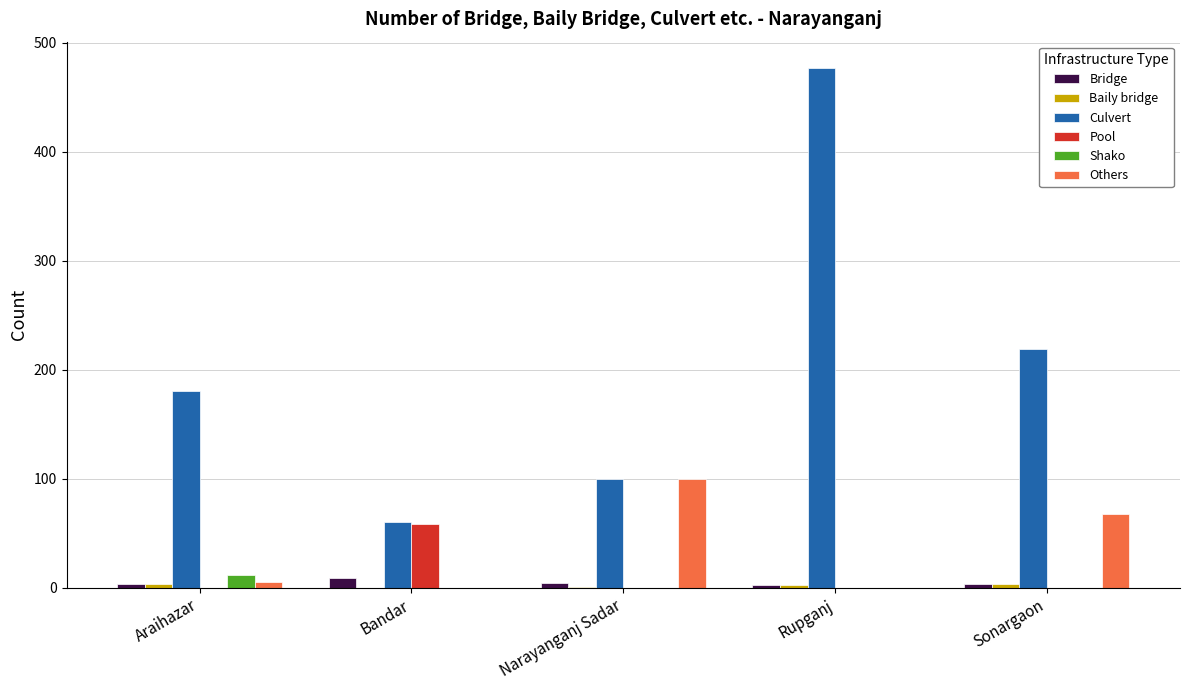

Is it true that Shako equals 0 at Sonargaon?

True